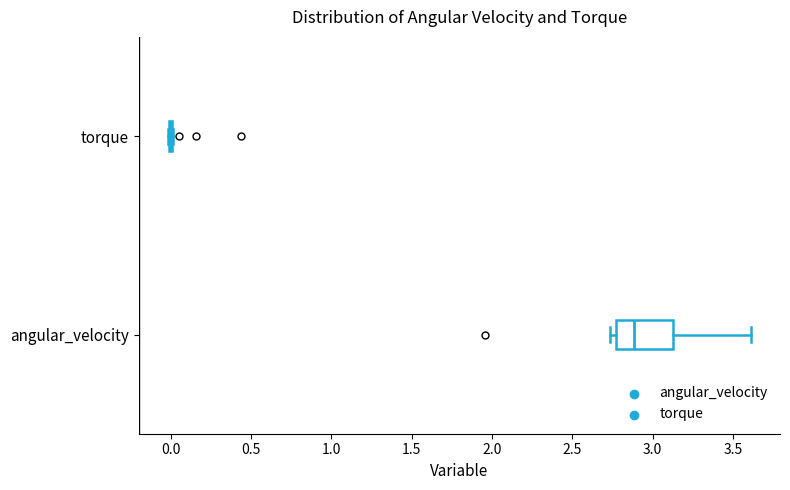

Reading bottom to top, transcribe this box plot: for each box, give where its median line is, the range the box spans, and where its two whiskers end, as read against the x-axis. The values are not printed on the chart, so give them approximately, as read against the axis.

angular_velocity: median 2.90, box 2.75 to 3.15, whiskers 2.75 (just left of the box's left edge) to 3.60
torque: box collapsed to a line at 0.00, whiskers 0.00 to 0.00